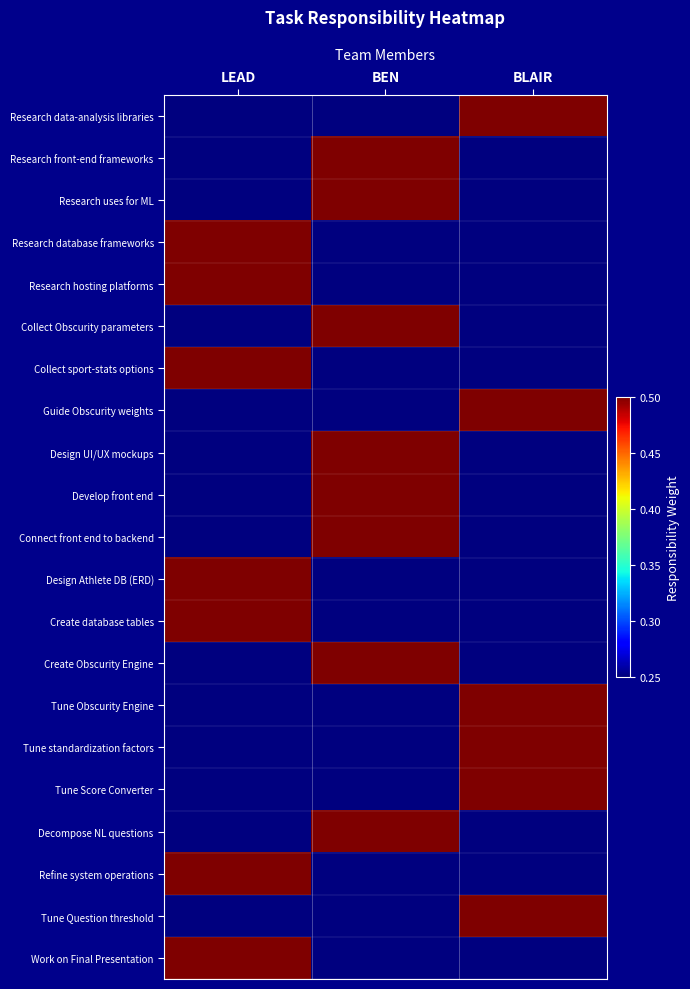

Rank the series at BLAIR from lowest to highest value.

Research front-end frameworks, Research uses for ML, Research database frameworks, Research hosting platforms, Collect Obscurity parameters, Collect sport-stats options, Design UI/UX mockups, Develop front end, Connect front end to backend, Design Athlete DB (ERD), Create database tables, Create Obscurity Engine, Decompose NL questions, Refine system operations, Work on Final Presentation, Research data-analysis libraries, Guide Obscurity weights, Tune Obscurity Engine, Tune standardization factors, Tune Score Converter, Tune Question threshold